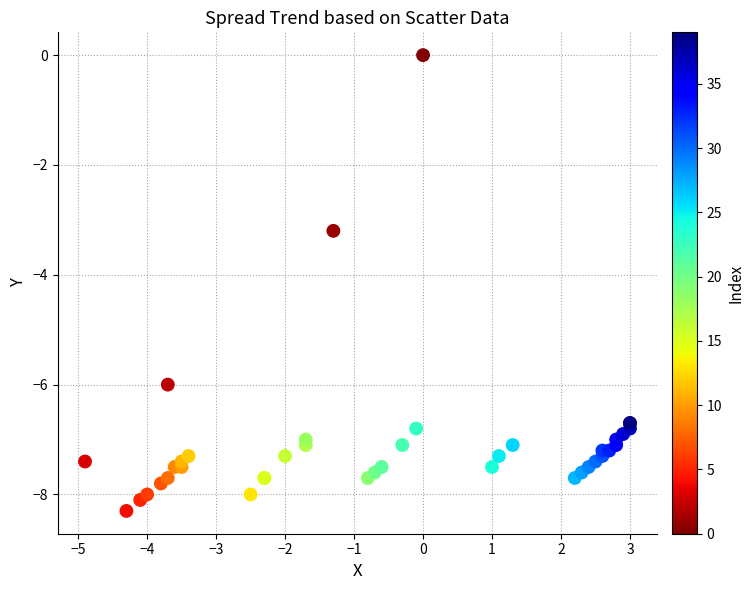

What Y value in the scatter plot is closest to -4?

-3.2